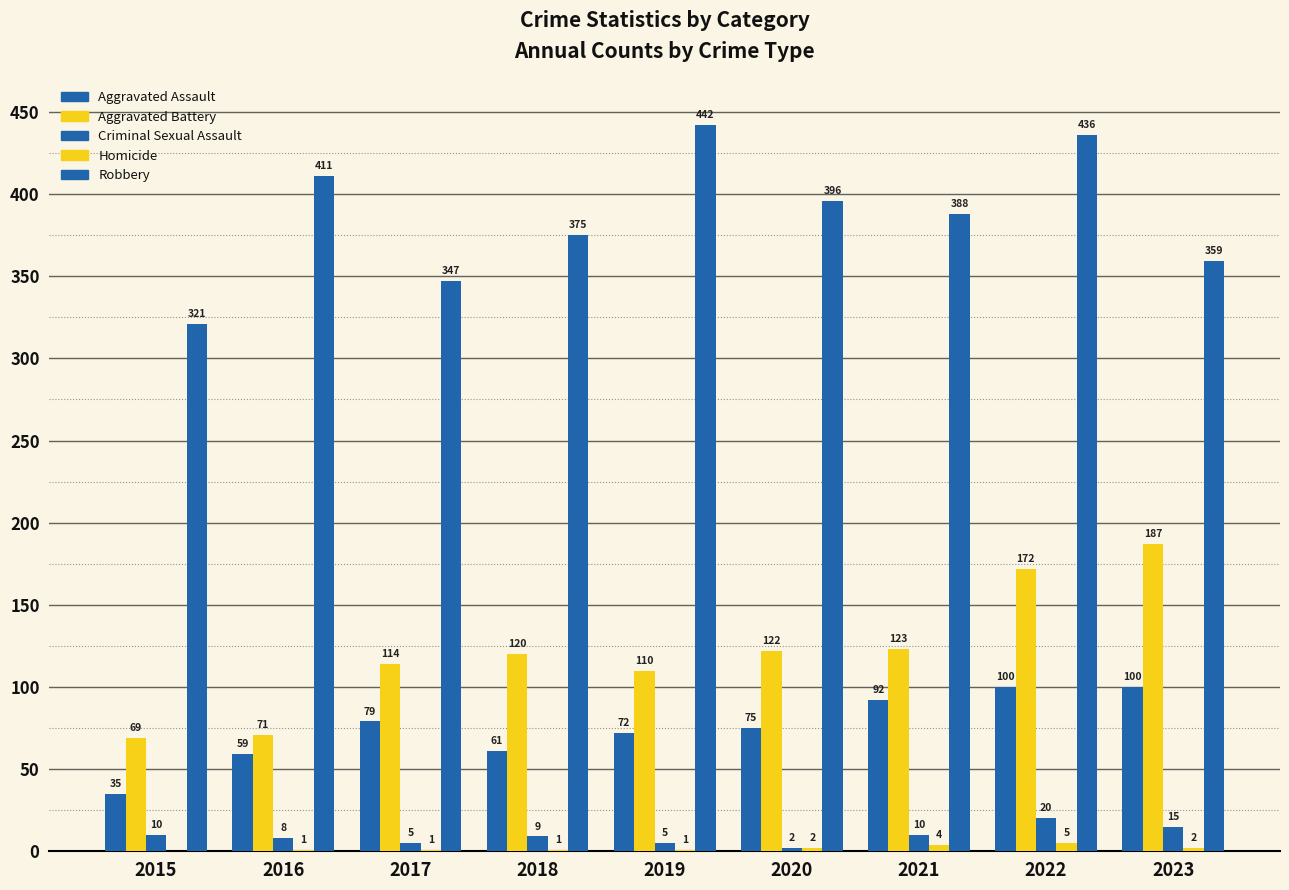

At 2019, list the series in order from largest to smallest.

Robbery, Aggravated Battery, Aggravated Assault, Criminal Sexual Assault, Homicide